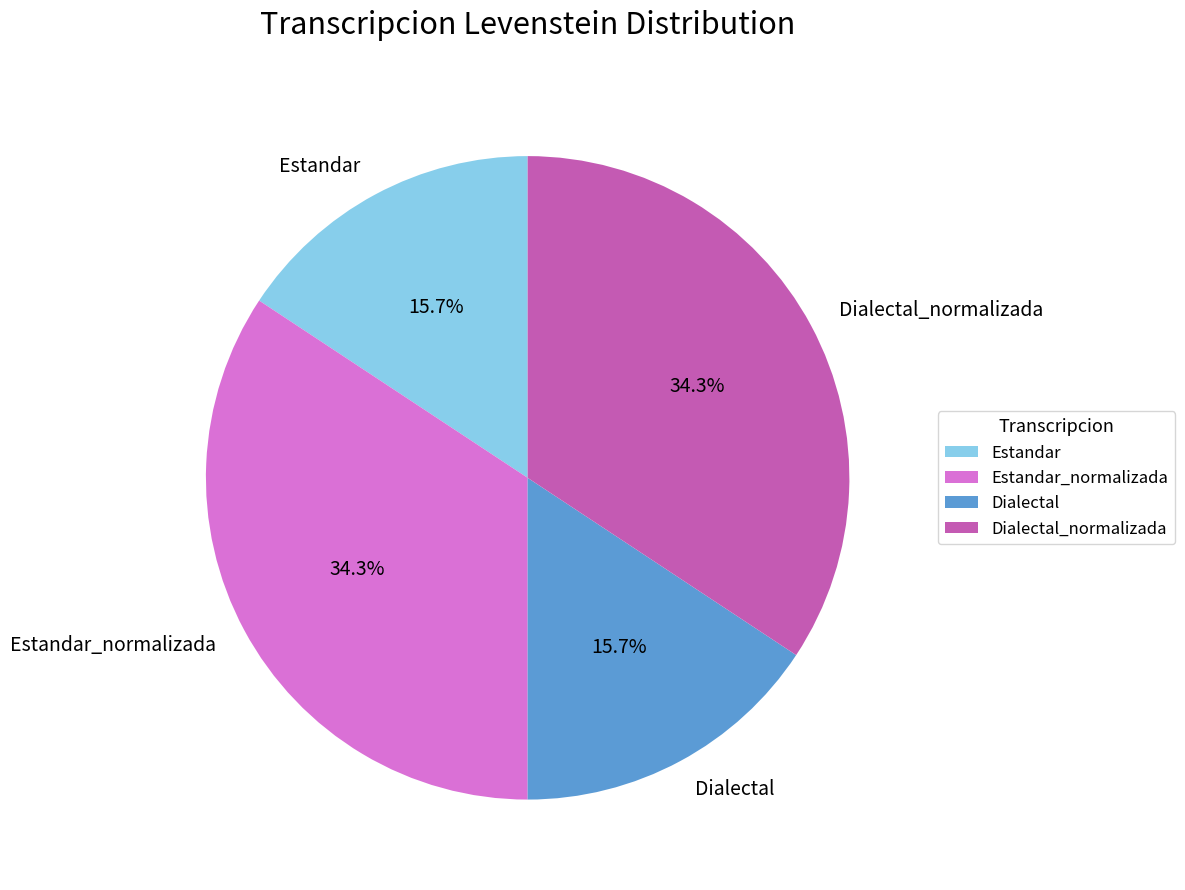

What is the total percentage of Dialectal_normalizada and Estandar_normalizada?

68.6%